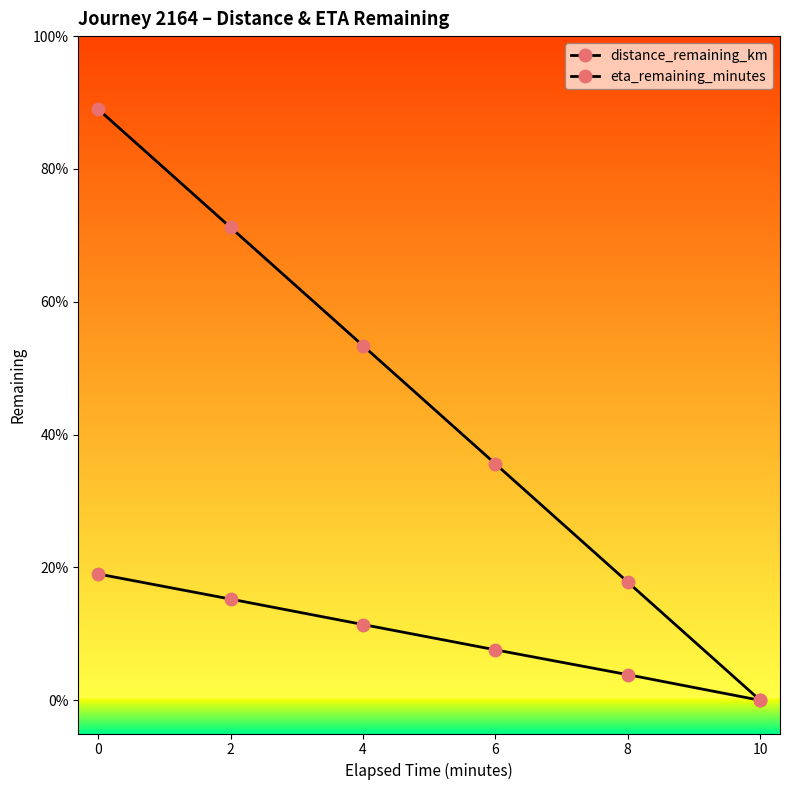

What is the difference between the second highest and minimum values in the eta_remaining_minutes series?

7.1